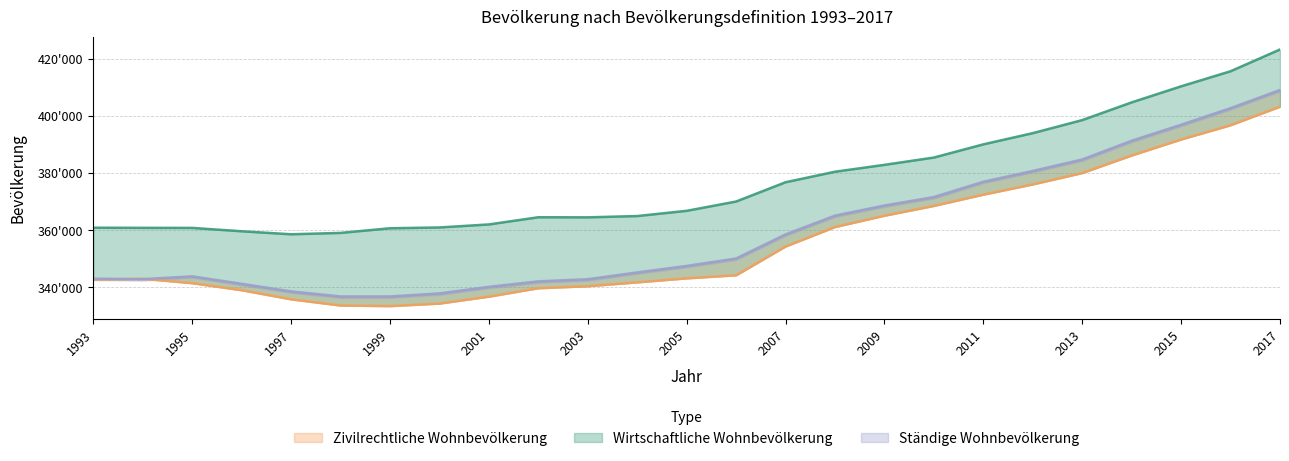

True or false: Ständige Wohnbevölkerung and Wirtschaftliche Wohnbevölkerung intersect in this chart.

False